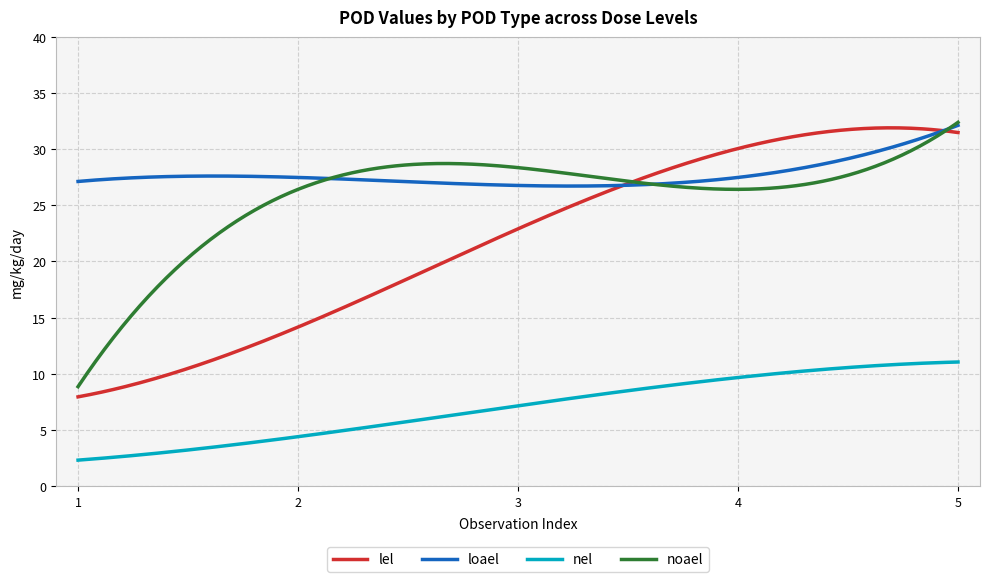

What is the average value of the nel series?

7.0